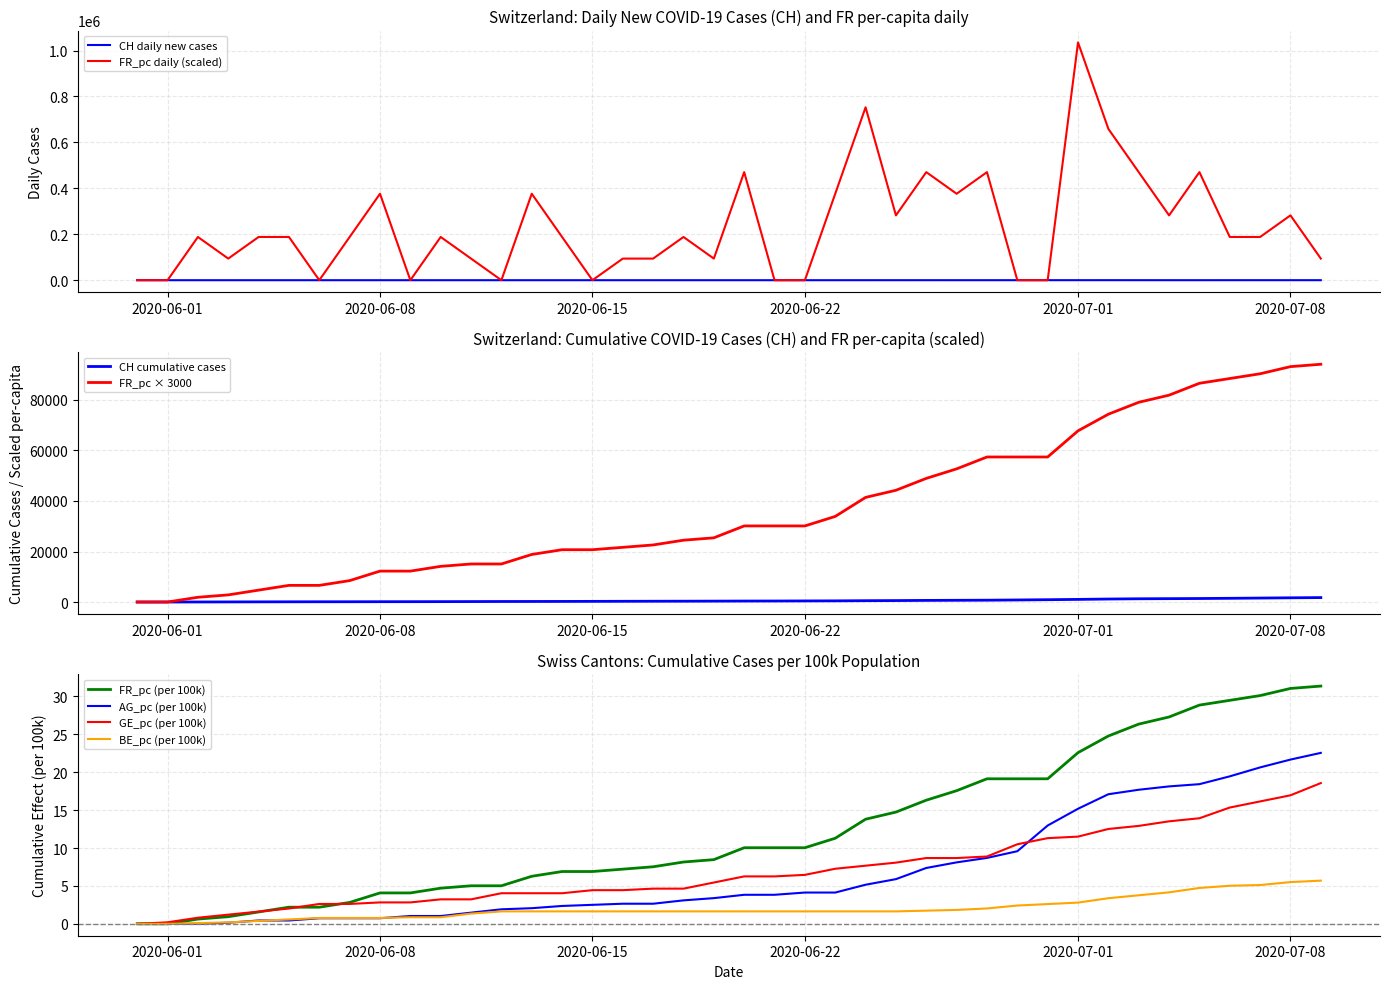

The FR_pc (per 100k) series shows -18.4 at 2020-06-01. True or false?

False